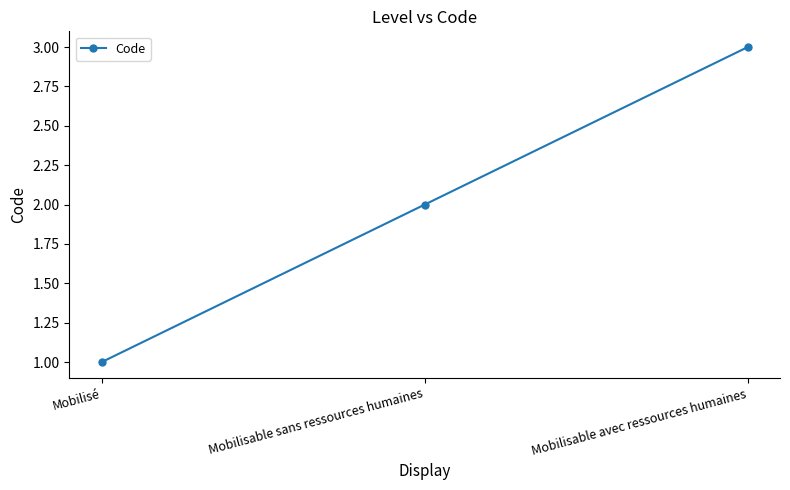

Count the values in the range 1 to 3.

3